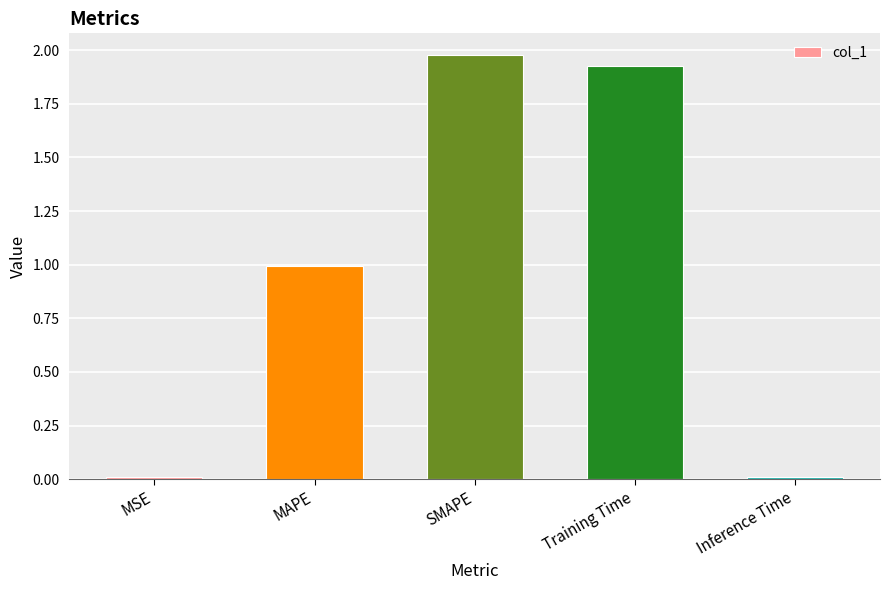

What is the label of the 4th bar from the right?

MAPE